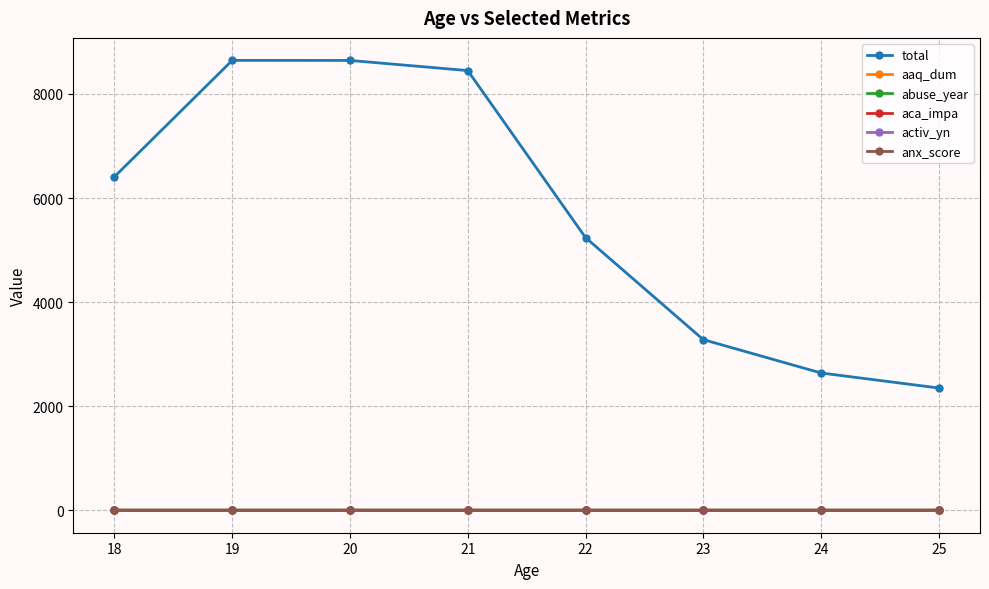

What is the spread (max minus min) of values at 24?

2637.6